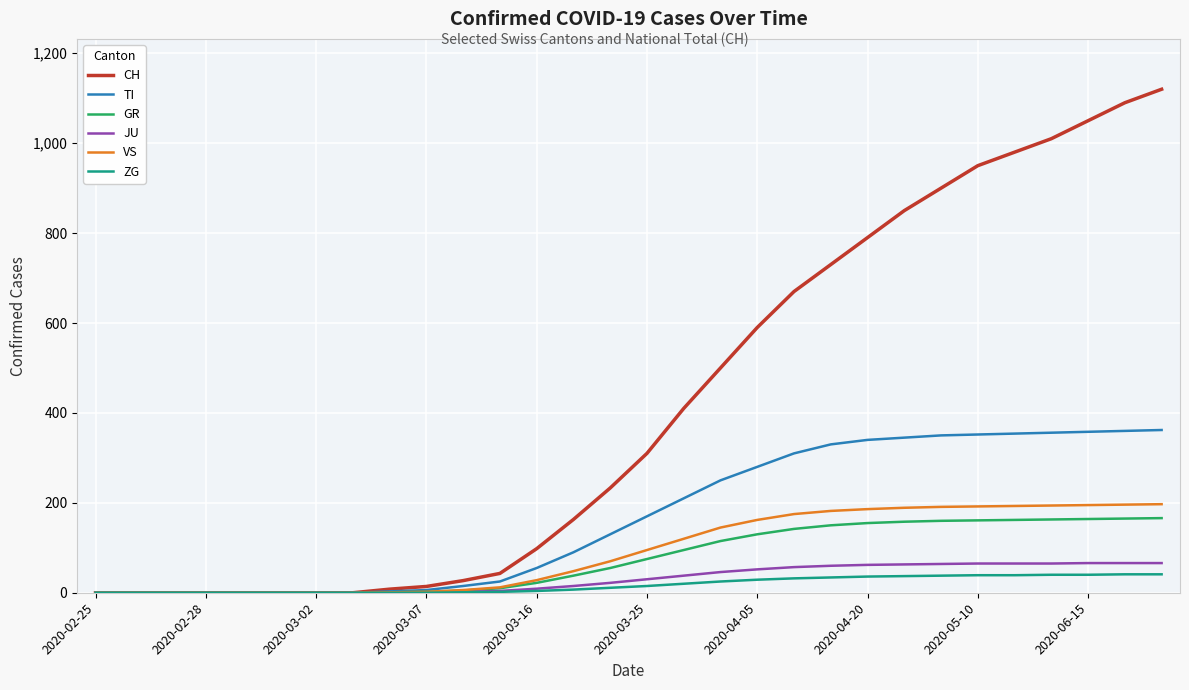

Which series has the widest spread of values?

CH